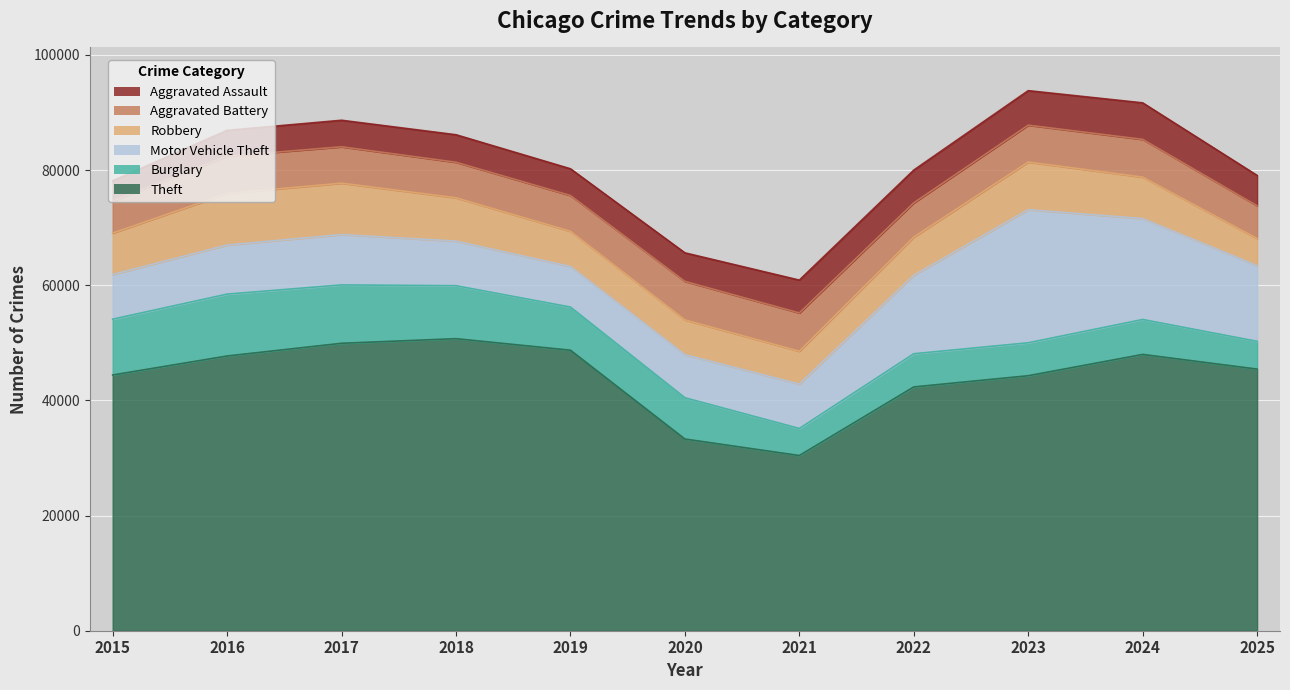

True or false: Motor Vehicle Theft and Theft cross at least once.

False